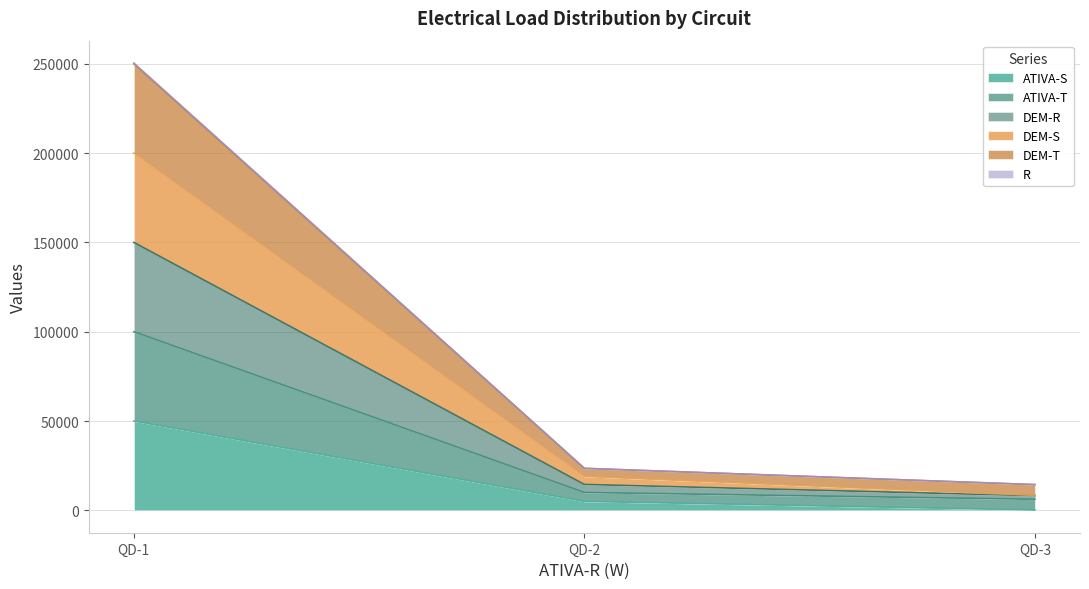

What are all the series names shown in the legend?

ATIVA-S, ATIVA-T, DEM-R, DEM-S, DEM-T, R